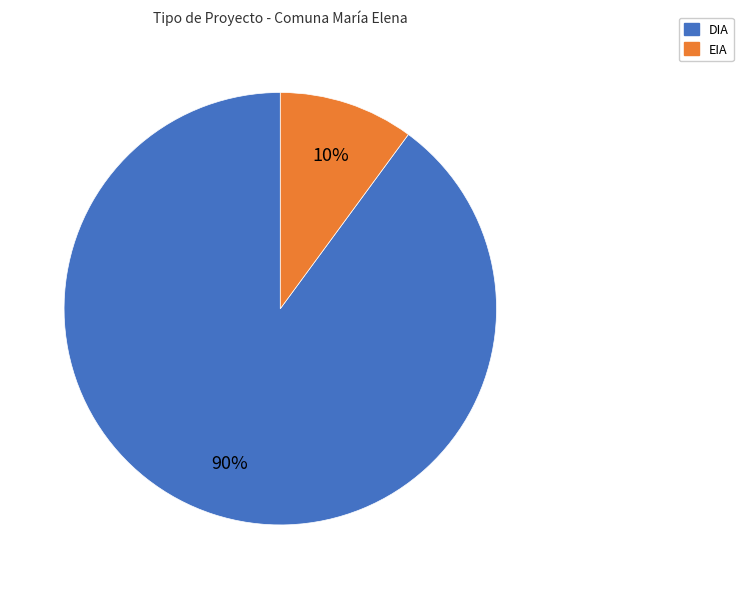

Is there any slice that represents more than half of the pie?

Yes